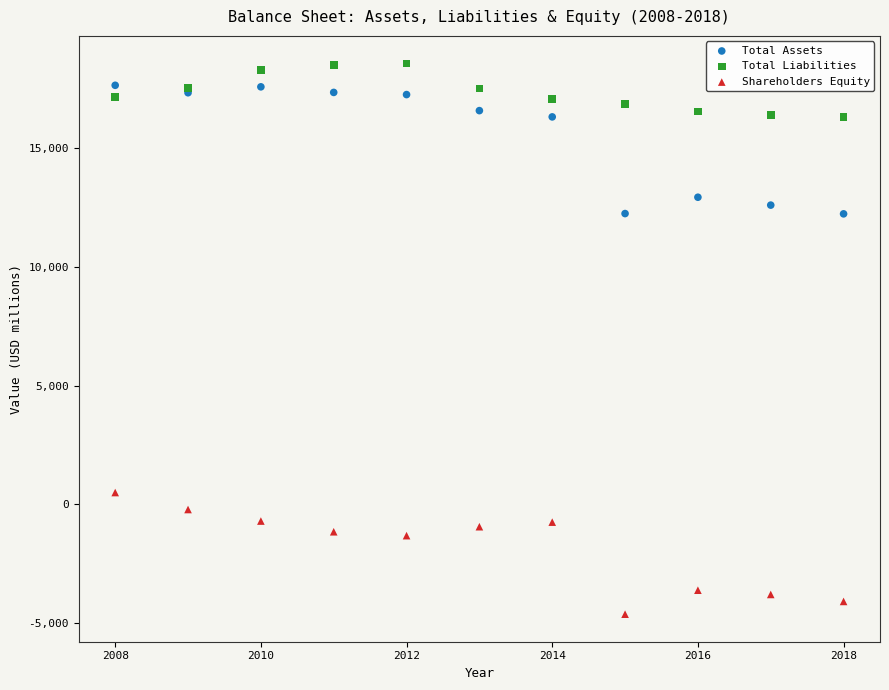

Which series reaches the minimum Y coordinate?

Shareholders Equity